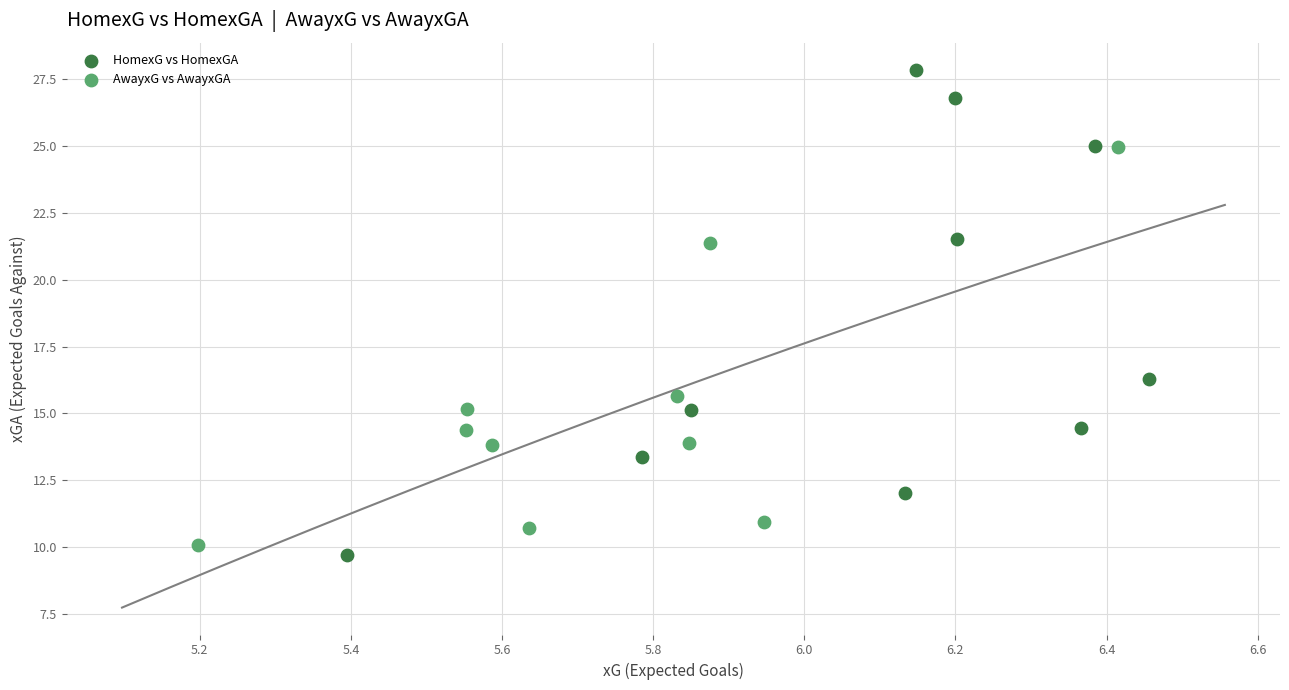

Which series has the widest spread of Y values?

HomexG vs HomexGA